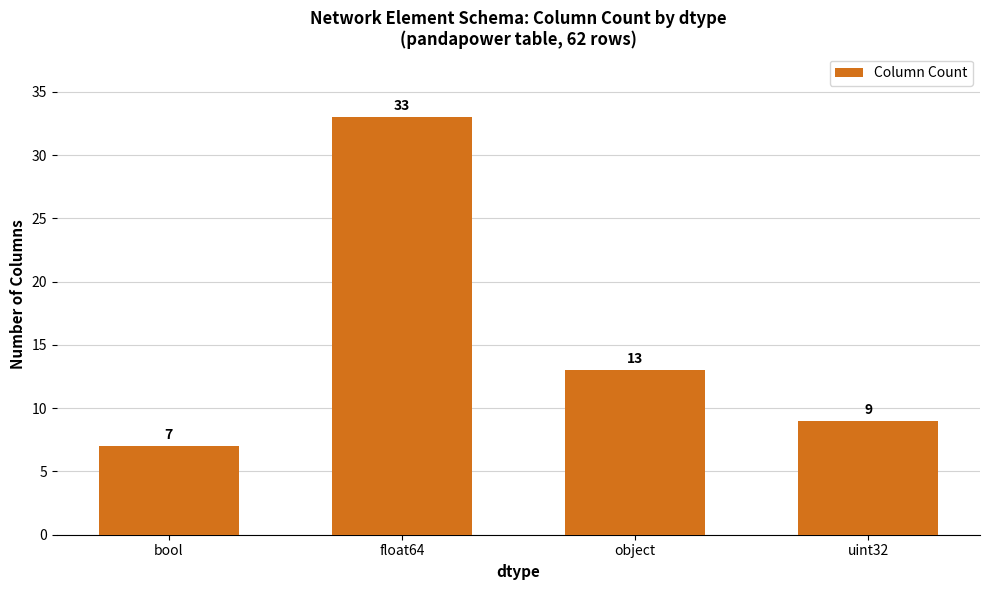

The chart shows a value of 11 at bool. True or false?

False